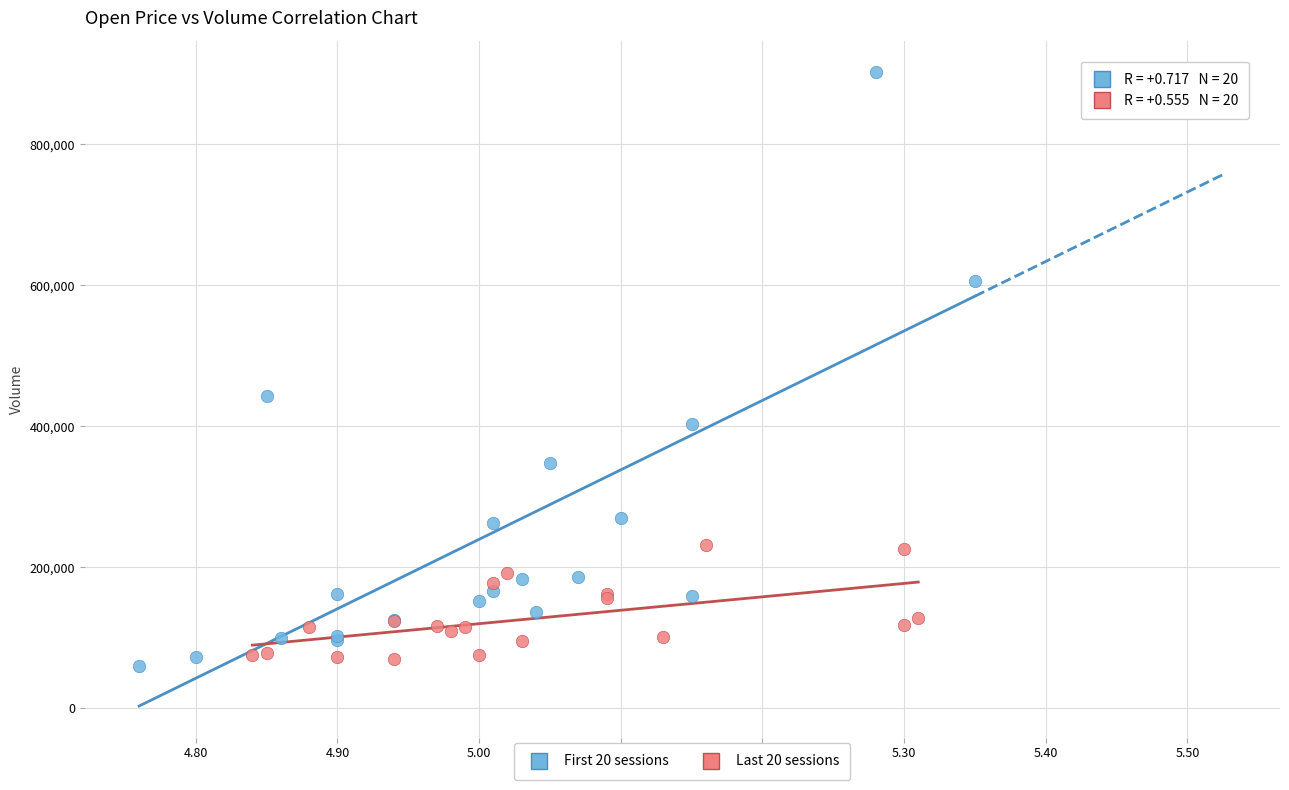

Which series has the widest spread of Y values?

First 20 sessions